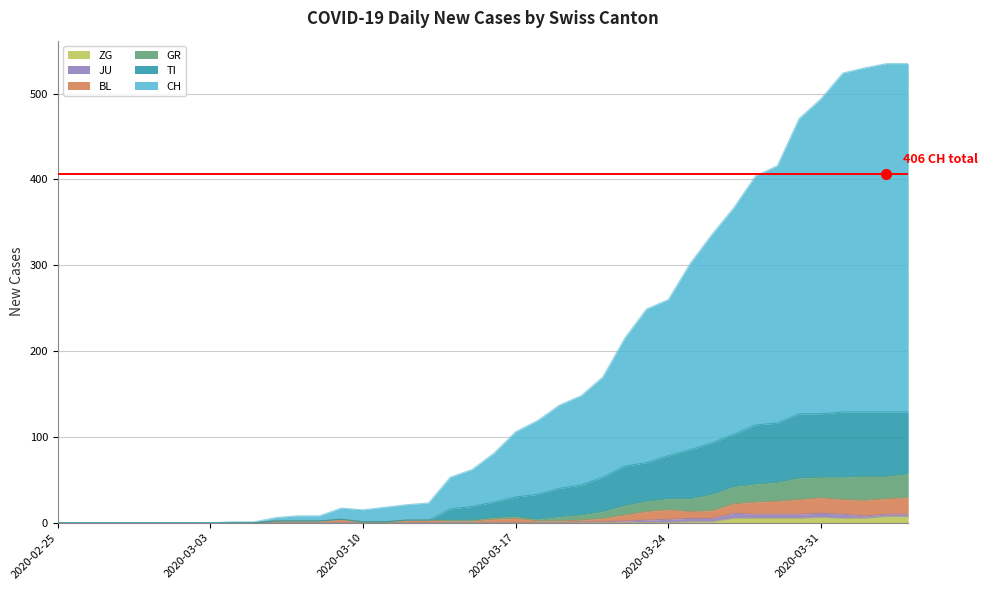

What is the sum of all TI values?

1772